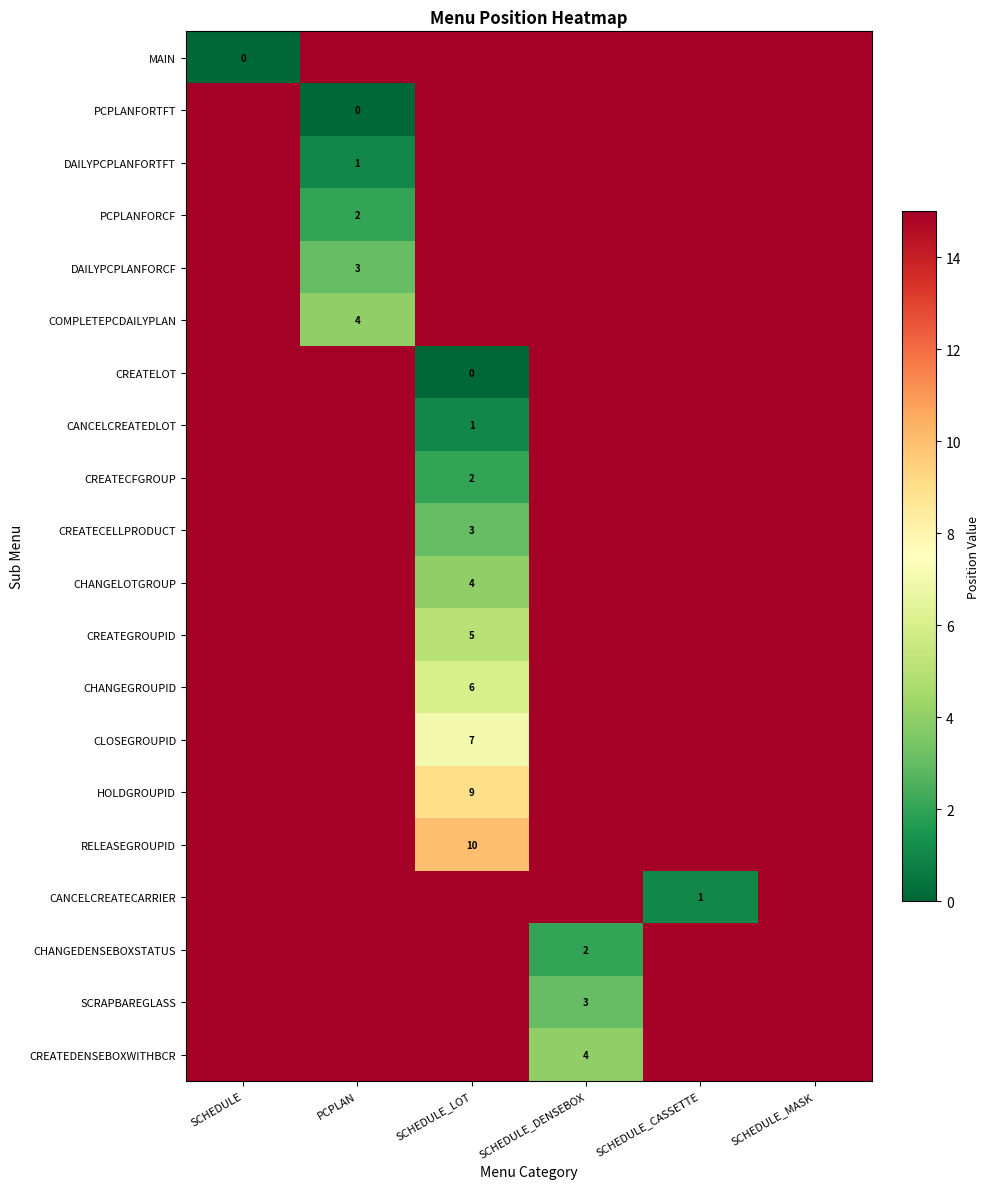

What is the highest value of the CREATEDENSEBOXWITHBCR series?

15